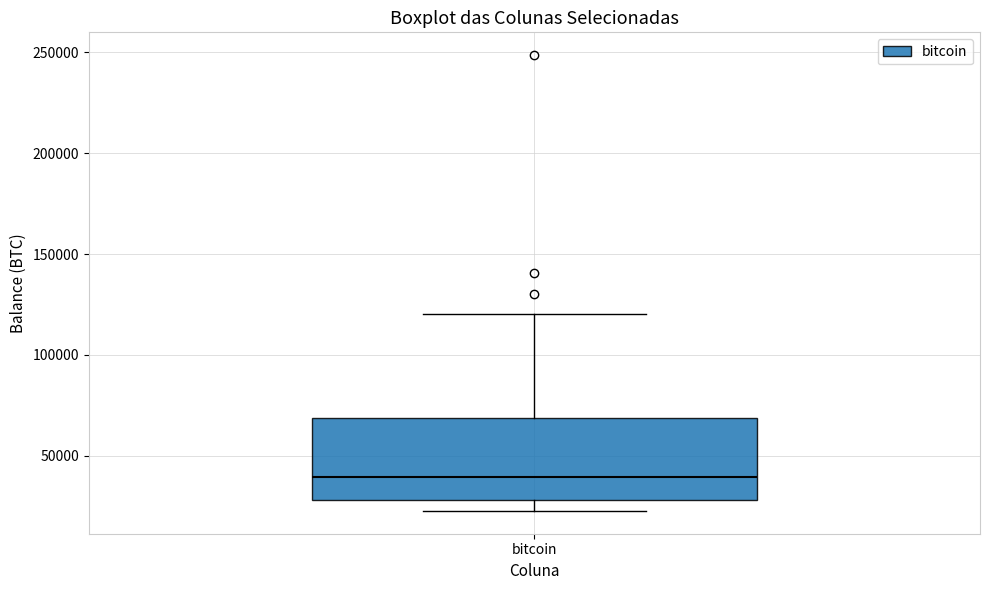

Read this box plot against the y-axis: the position of the median line, the range covered by the box, and the ends of both whiskers. The values are not printed on the chart, so give them approximately, as read against the axis.

median 40000, box 30000 to 70000, whiskers 25000 to 120000